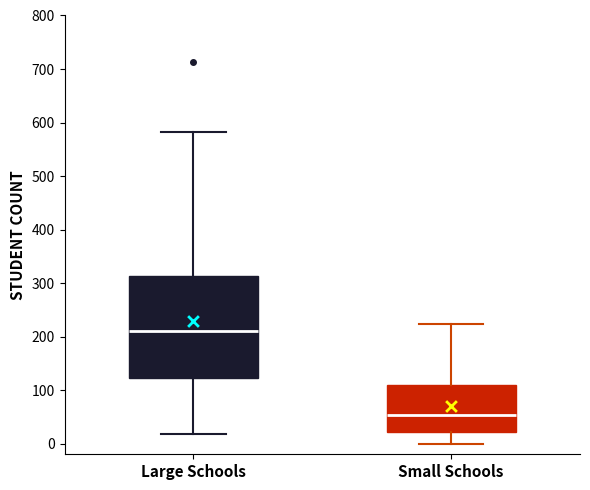

Where is the upper edge of the box for Small Schools on the y-axis? The values are not printed on the chart, so give them approximately, as read against the axis.

110